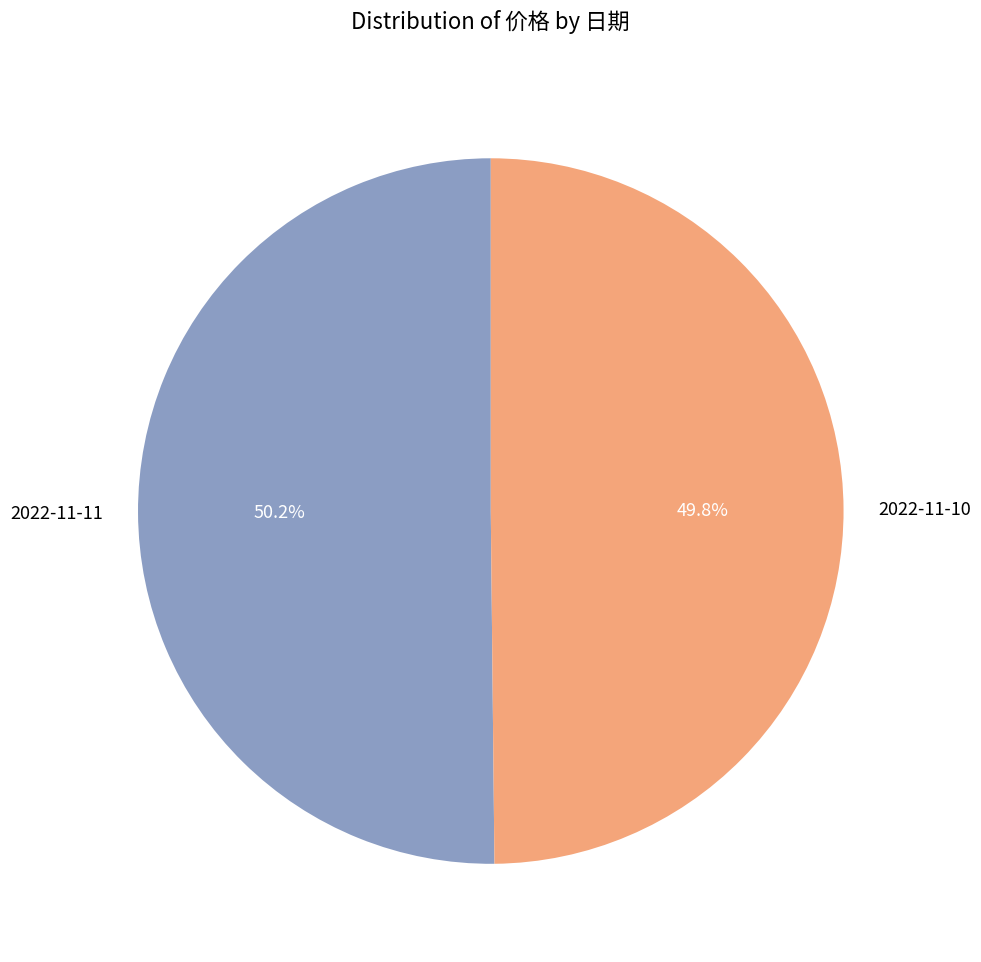

To the nearest percent, what percentage of the pie is 2022-11-11?

50%